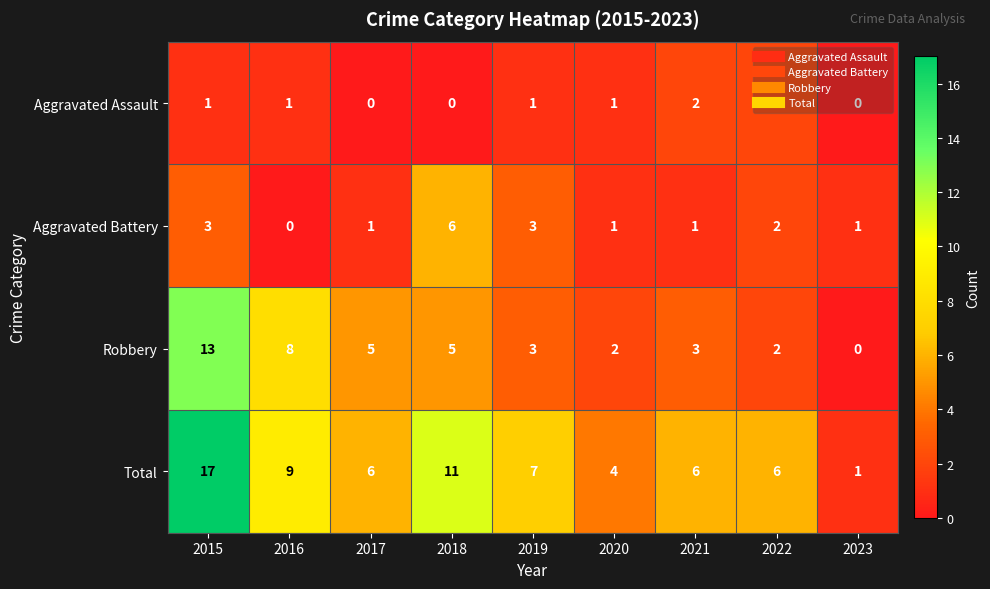

Which series has the widest spread of values?

Total